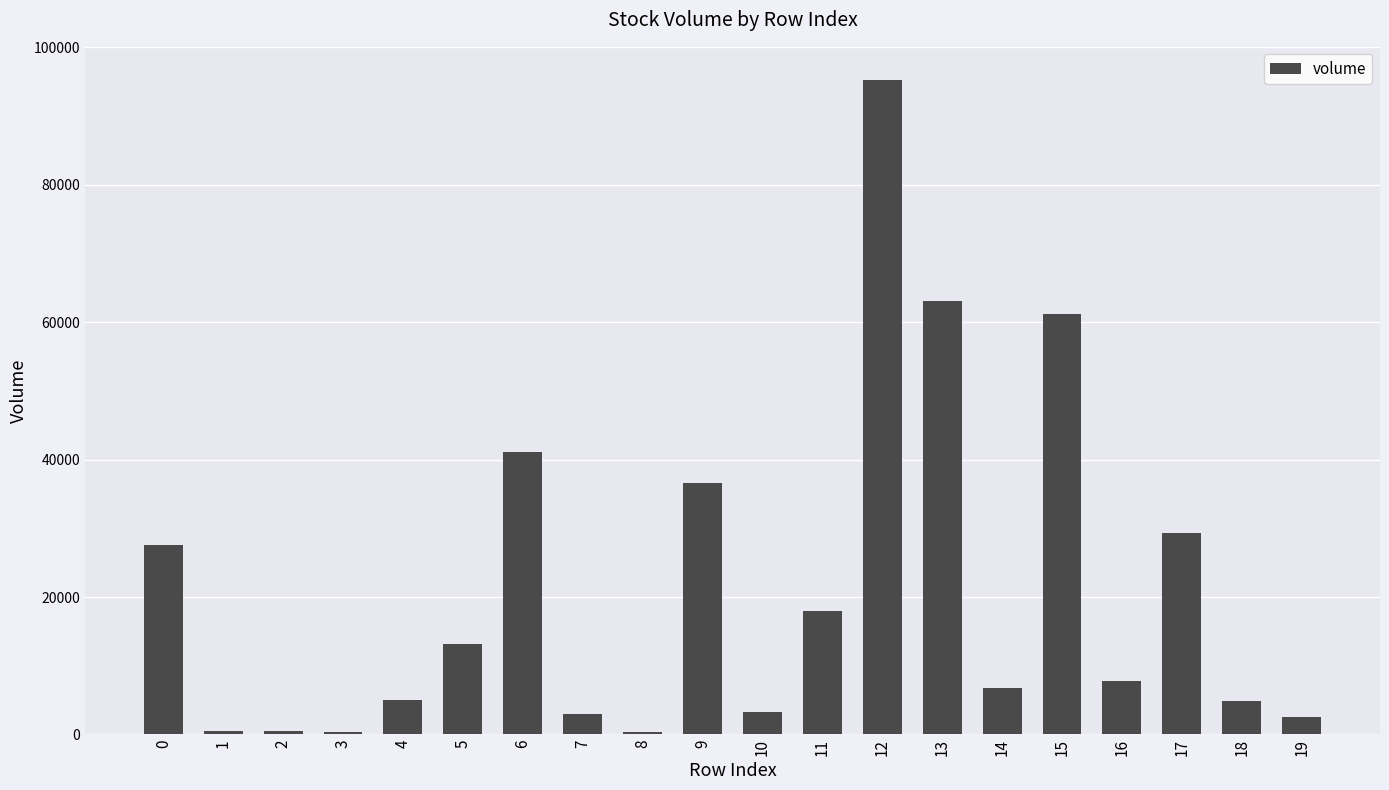

Are the bars horizontal?

No